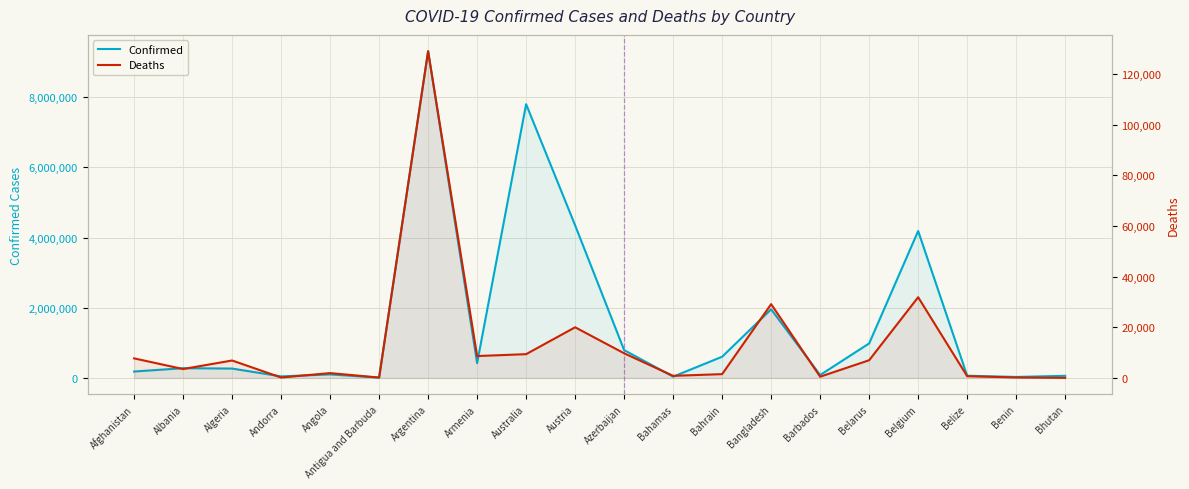

At how many categories does at least one series exceed 4003501?

4